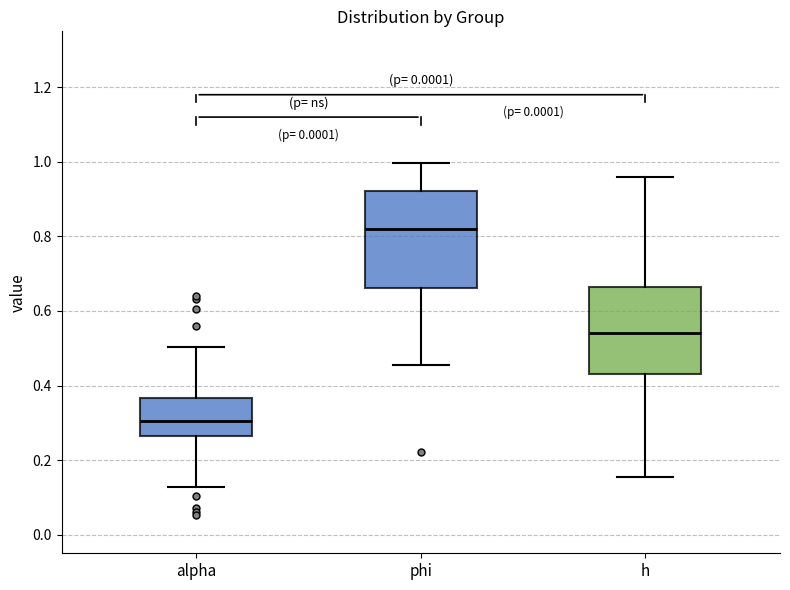

Where does the lower whisker of the box for phi end on the y-axis? The values are not printed on the chart, so give them approximately, as read against the axis.

0.46